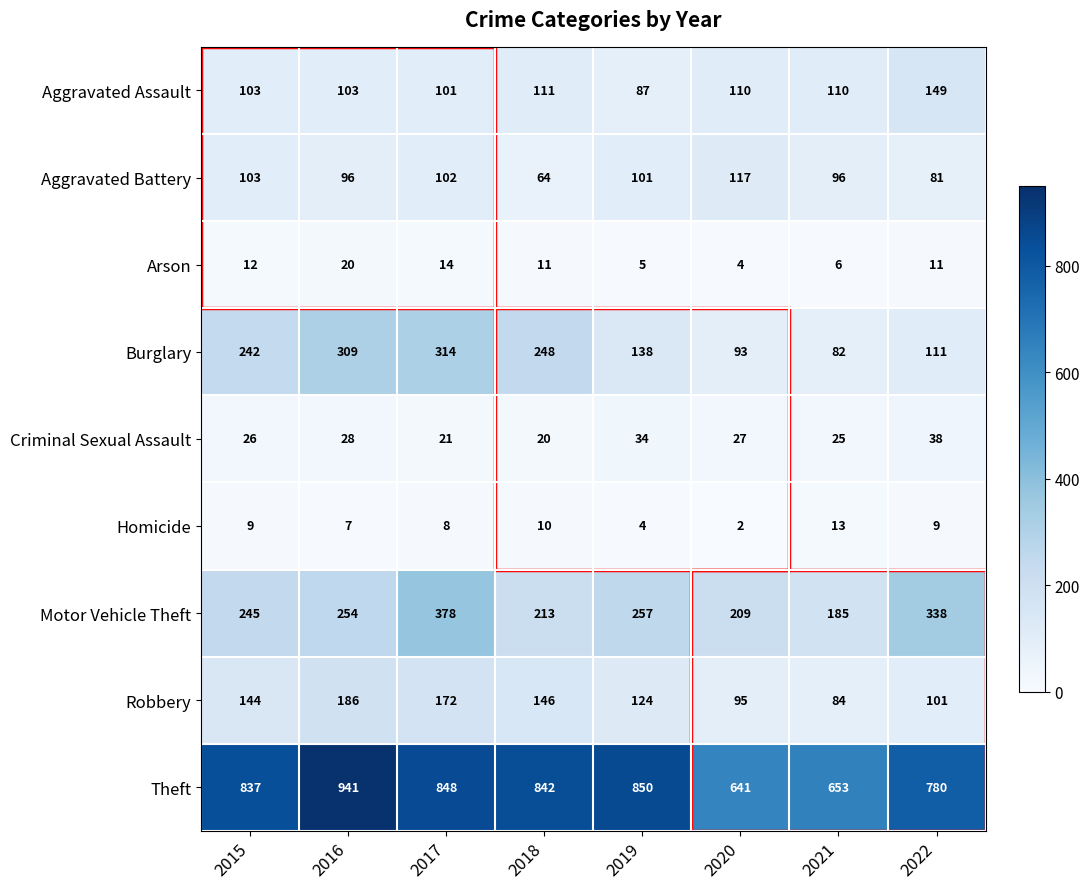

What is the difference between the maximum and second lowest values in the Motor Vehicle Theft series?

169